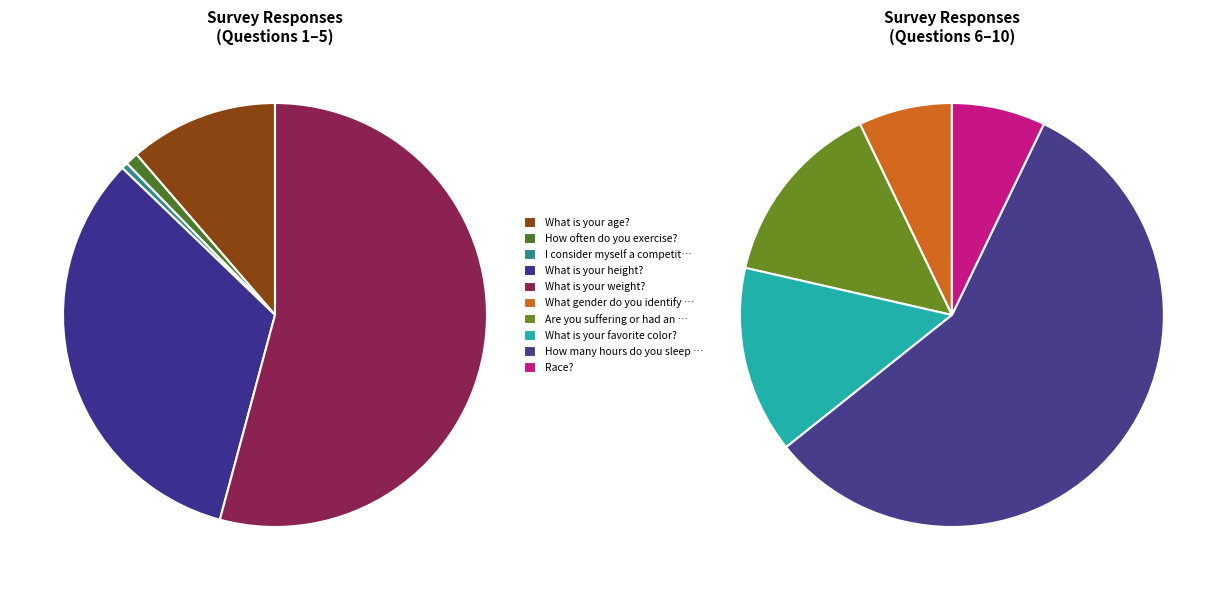

What is the largest slice in the pie chart?

What is your weight?